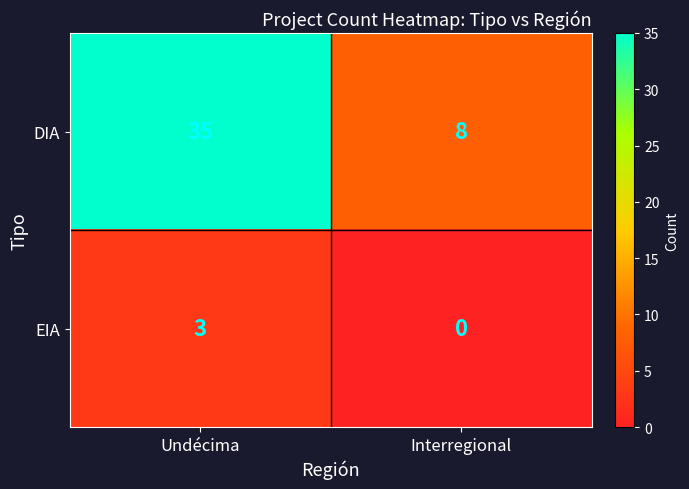

Which series changed the most between Undécima and Interregional?

DIA